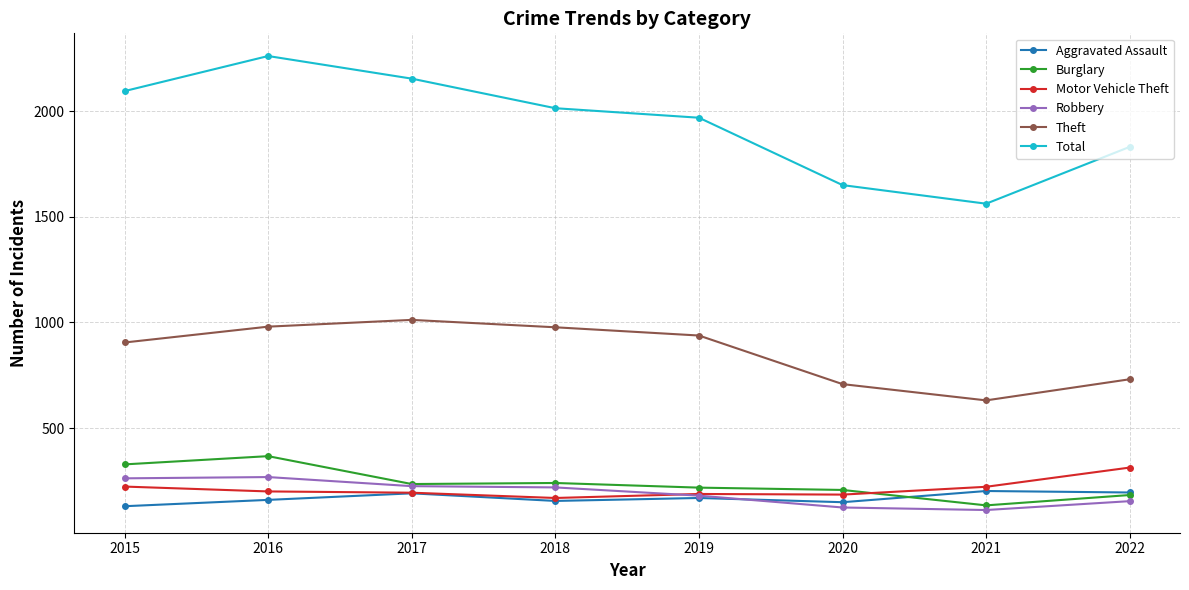

Which series has the largest range (max minus min)?

Total